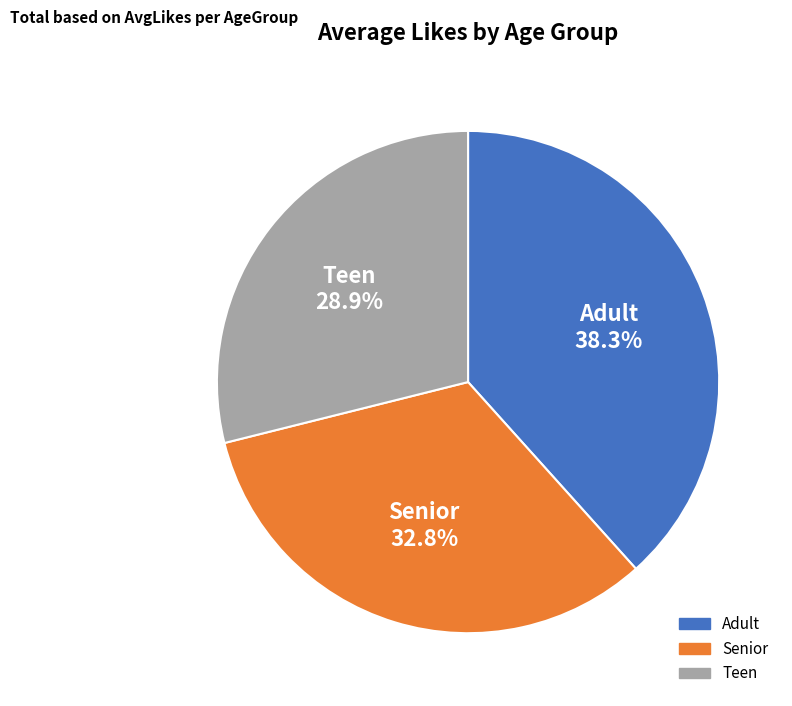

Which has a higher value, Teen or Senior?

Senior